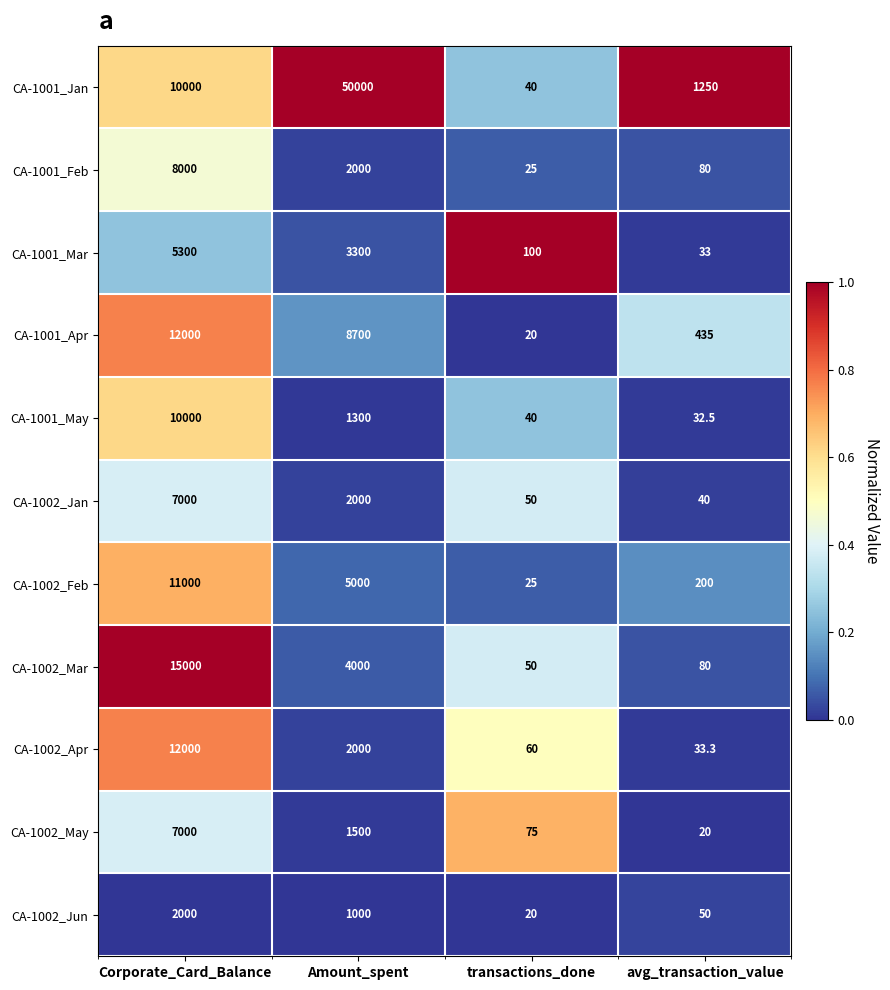

What is the difference between the maximum and minimum values in the CA-1002_Jun series?

1980.0